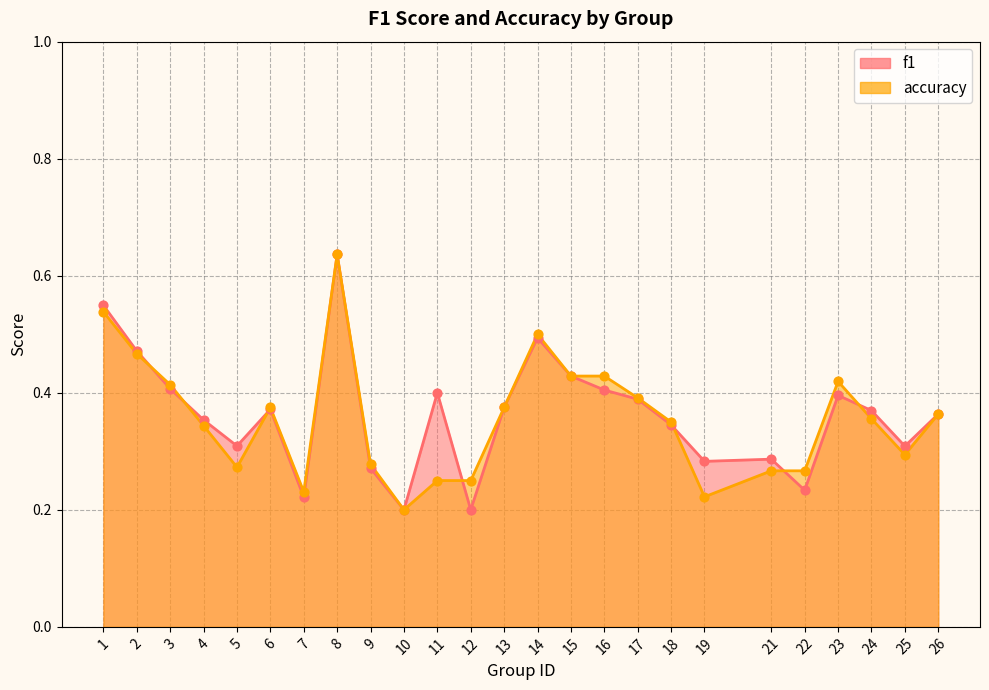

Which series has the largest total across all categories?

f1